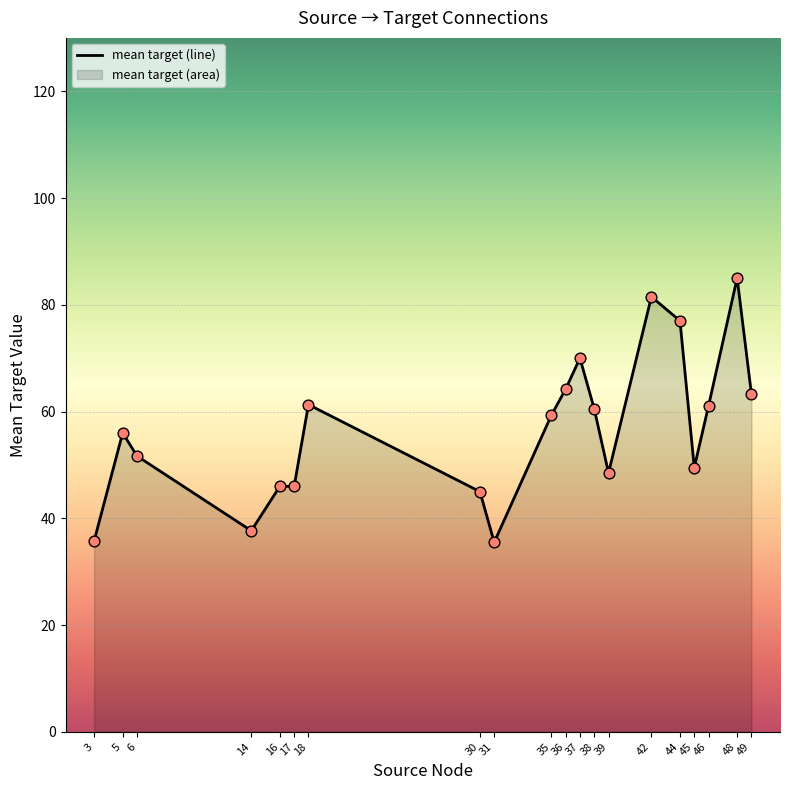

What is the change in value from 36 to 46?

-3.1